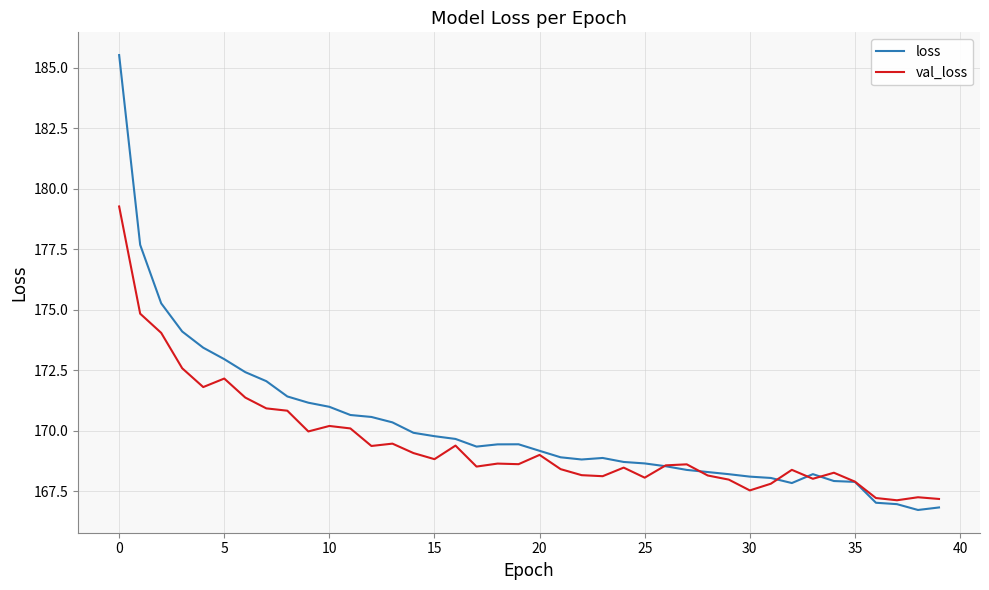

Which series has the widest spread of values?

loss